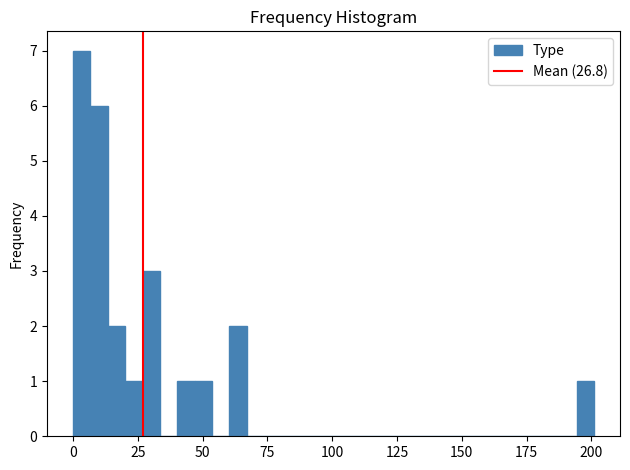

Read against the x-axis, roughly where is the centre of the tallest bar?

5